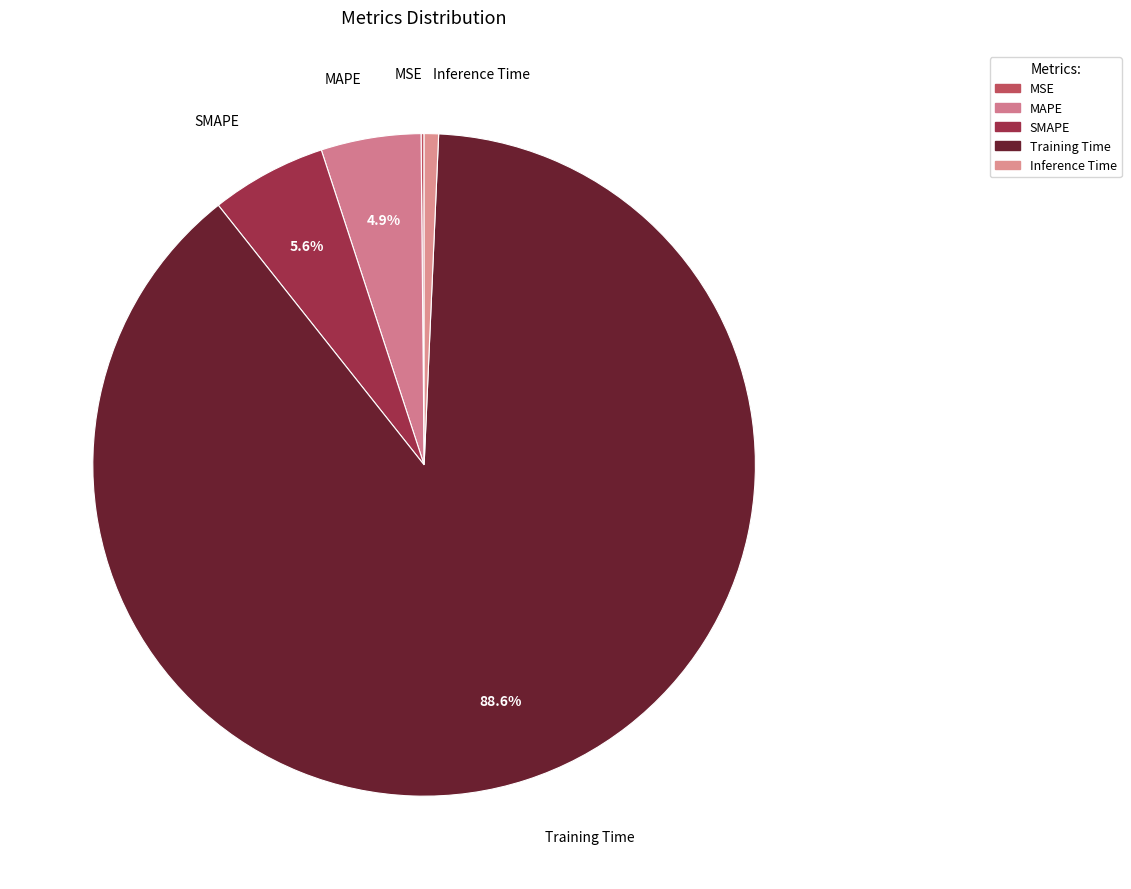

Do SMAPE and Inference Time together represent more than half of the pie?

No